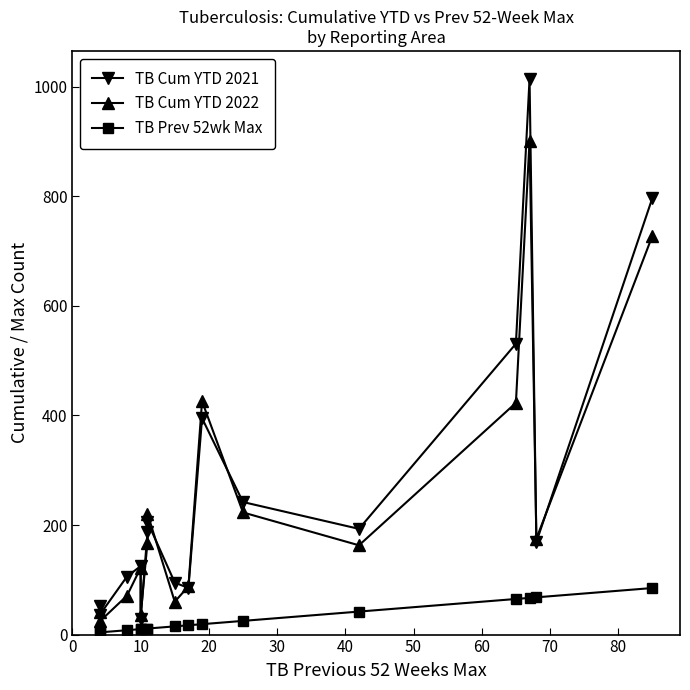

True or false: TB Cum YTD 2021 and TB Prev 52wk Max intersect in this chart.

False